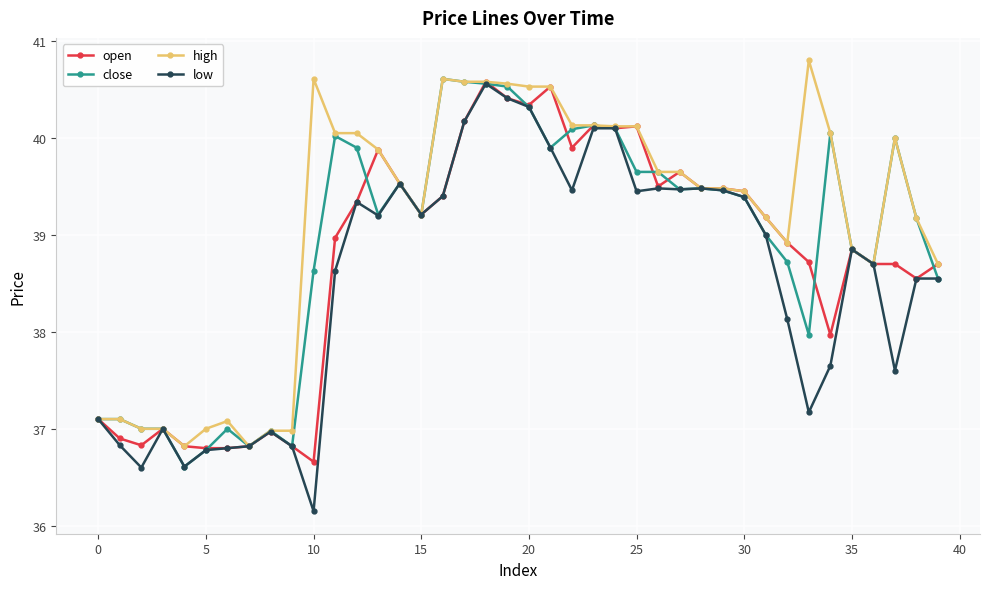

List the series in order of their overall mean, highest first.

high, close, open, low